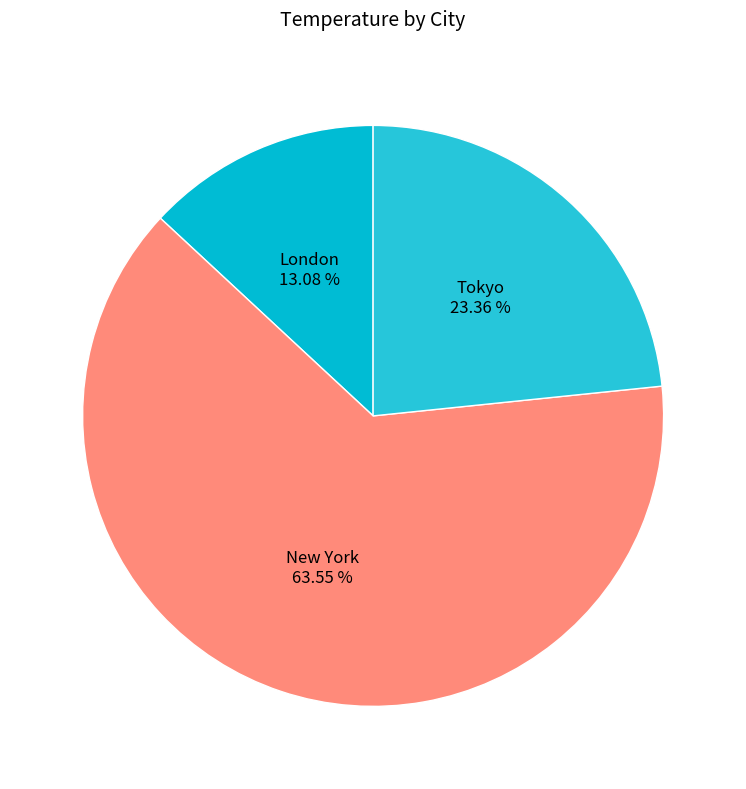

To the nearest percent, what is the difference between the largest and smallest slice percentages?

50%